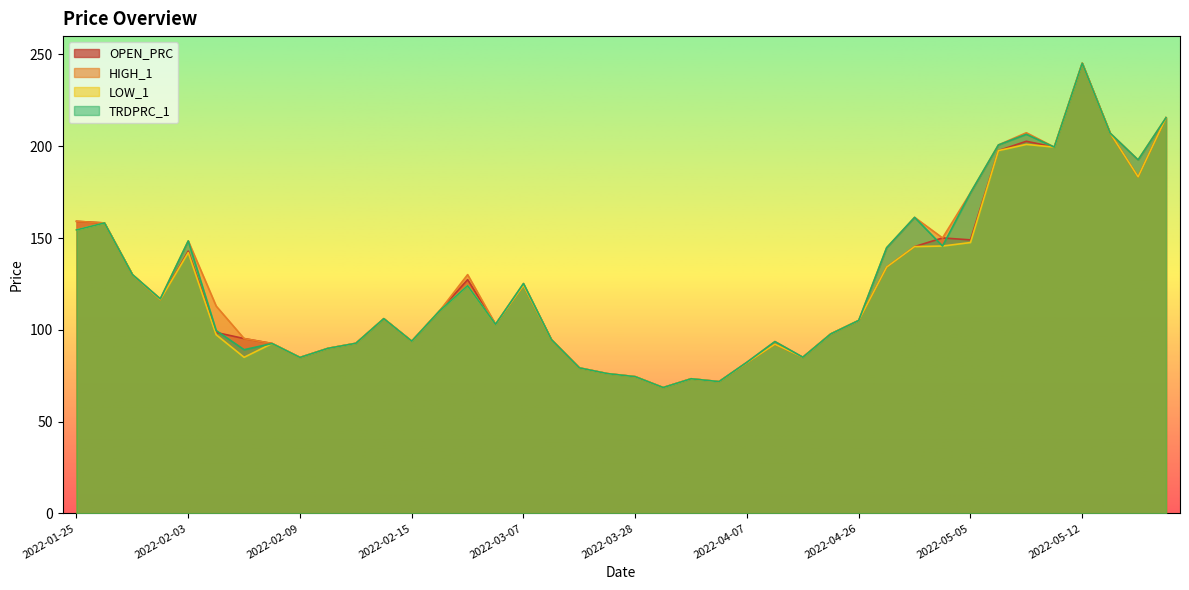

Which category has the highest value in the HIGH_1 series?

2022-05-12